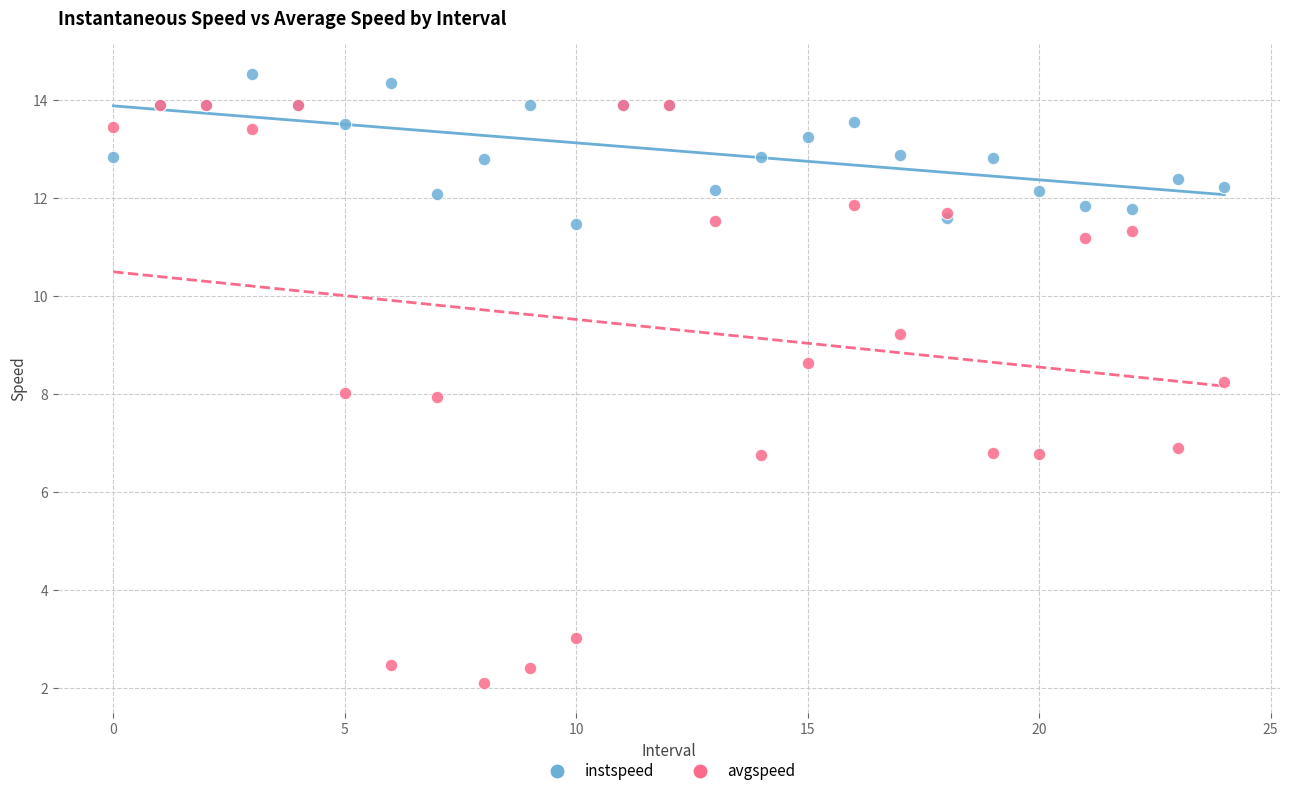

What are all the series names shown in the legend?

instspeed, avgspeed